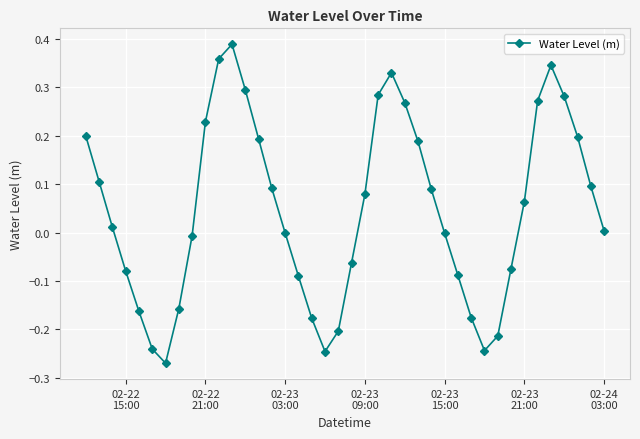

What is the difference between the second highest and minimum values?

0.6